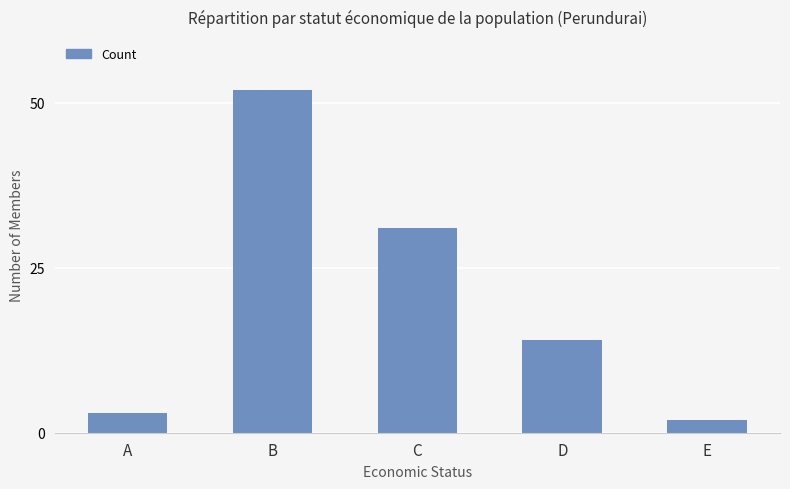

Are the bars grouped side by side (vs. stacked)?

No